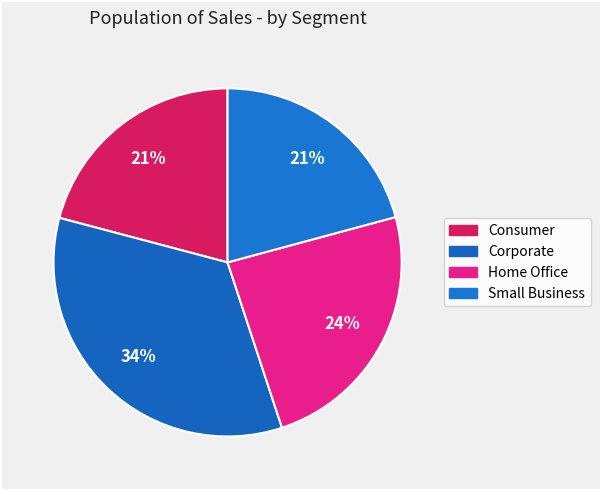

To the nearest percent, what portion does Small Business represent?

21%